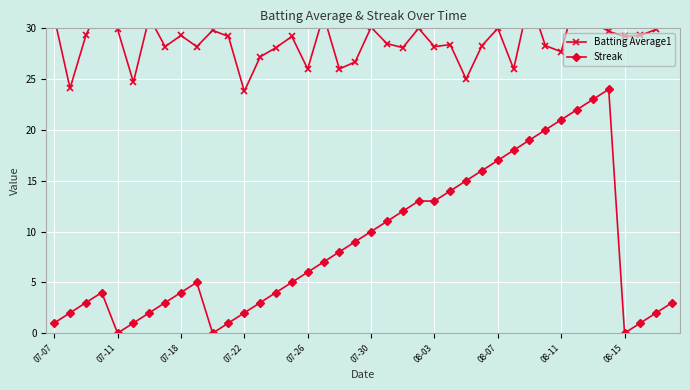

How many interior local peaks does the Batting Average1 series have?

12